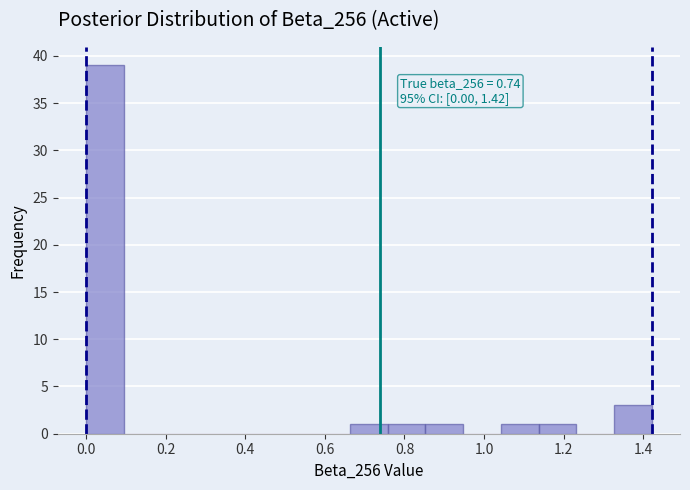

Over which range of the x-axis is the bar tallest?

0.00 to 0.10